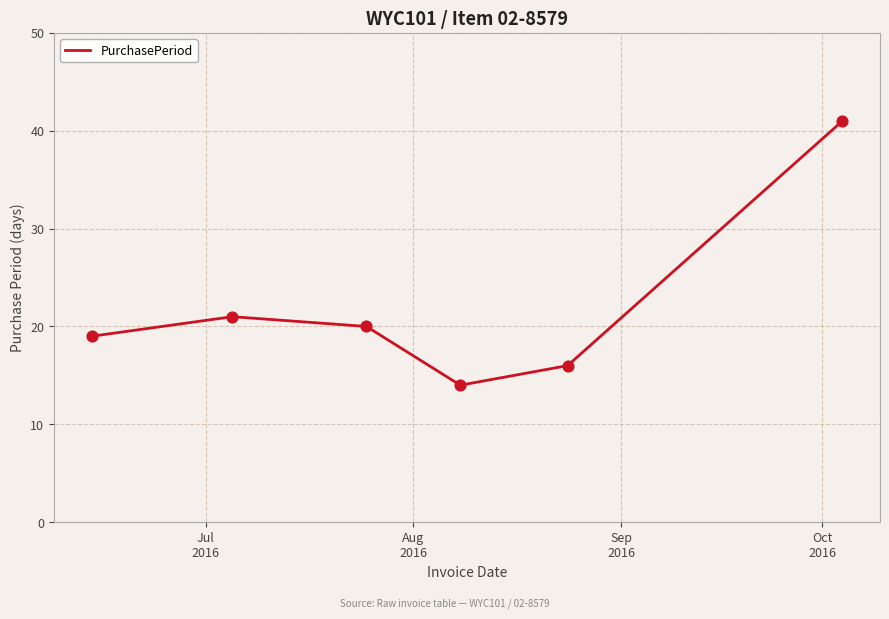

How many interior local valleys (lower than both neighbors) does the data have?

1